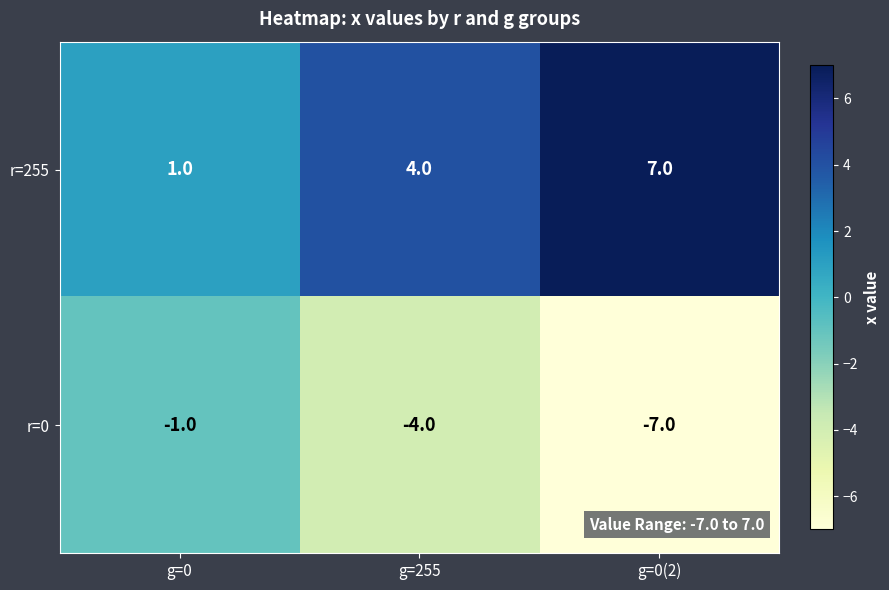

What is the difference between the highest and lowest values at g=0(2)?

14